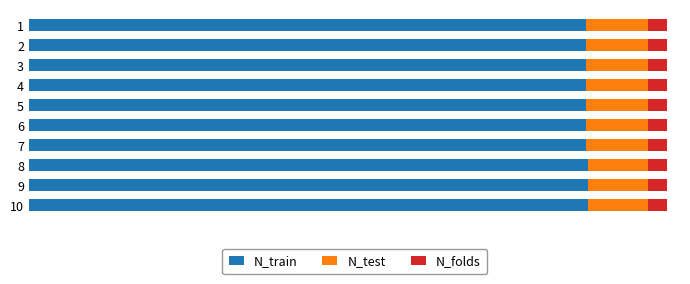

What are all the series names shown in the legend?

N_train, N_test, N_folds